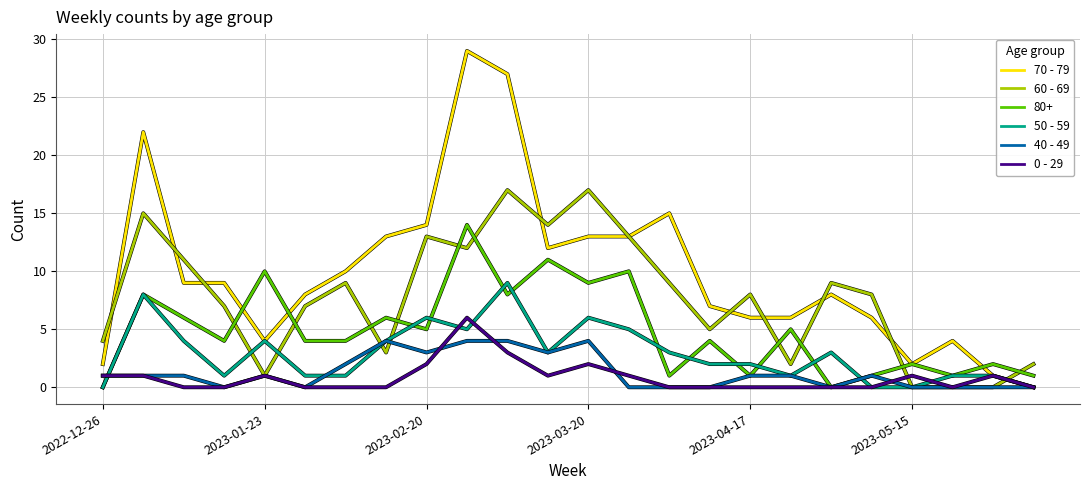

Which series has the widest spread of values?

70 - 79